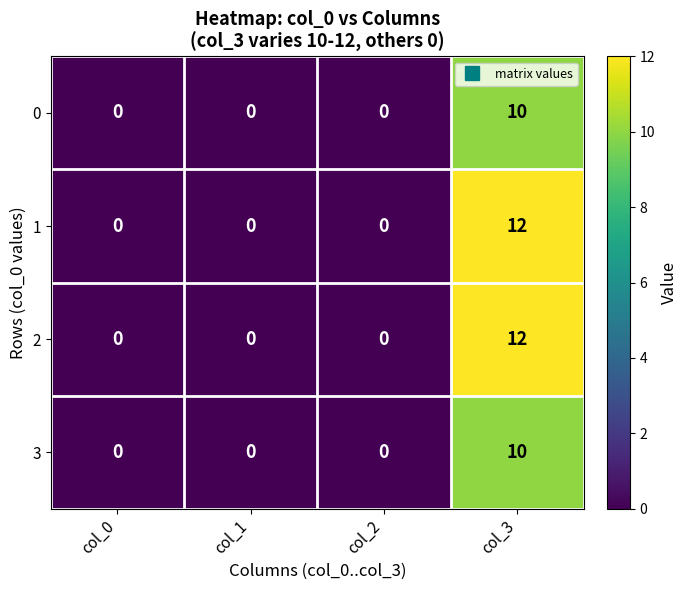

At how many categories does at least one series exceed 11?

1